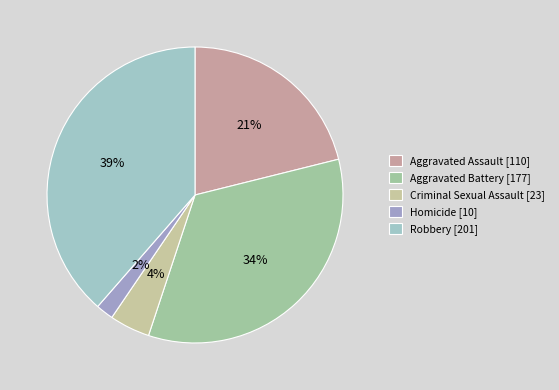

What is the smallest slice in the pie chart?

Homicide